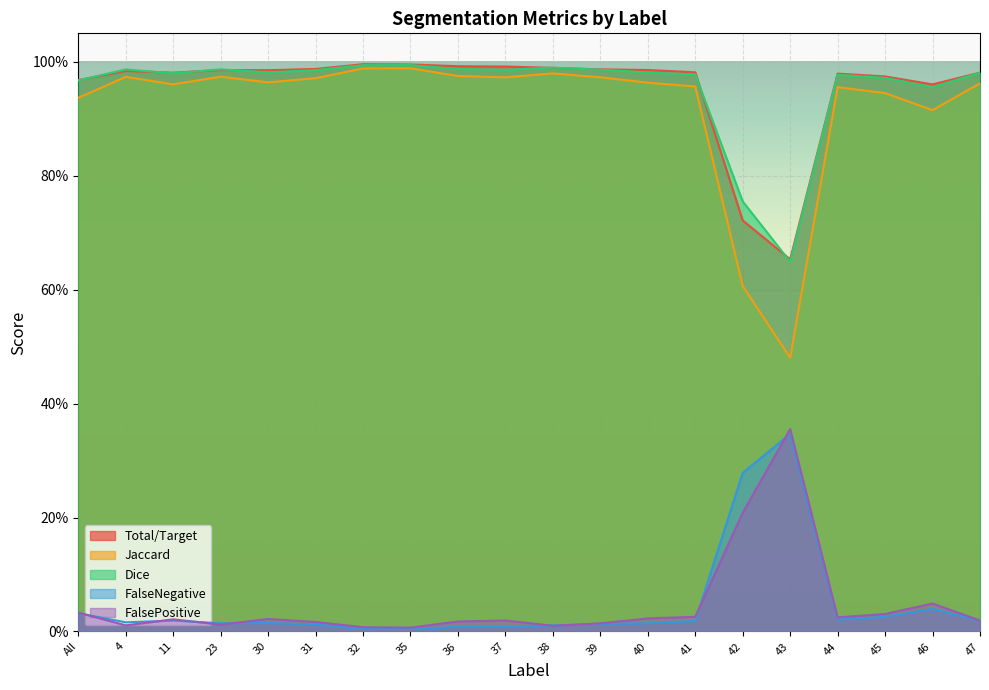

Where is the first local minimum for Jaccard?

11